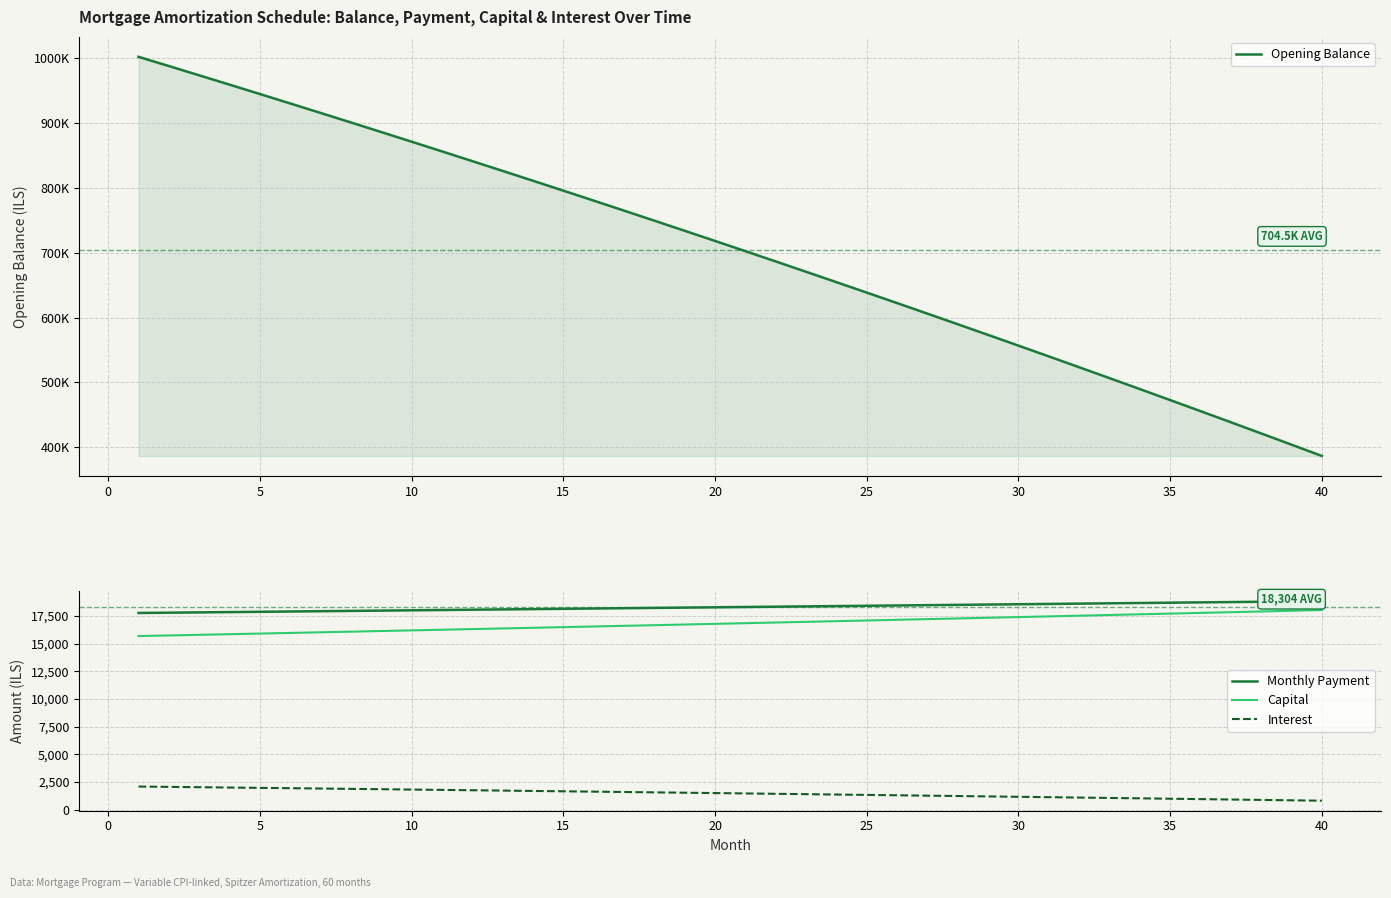

True or false: Interest and Monthly Payment intersect in this chart.

False